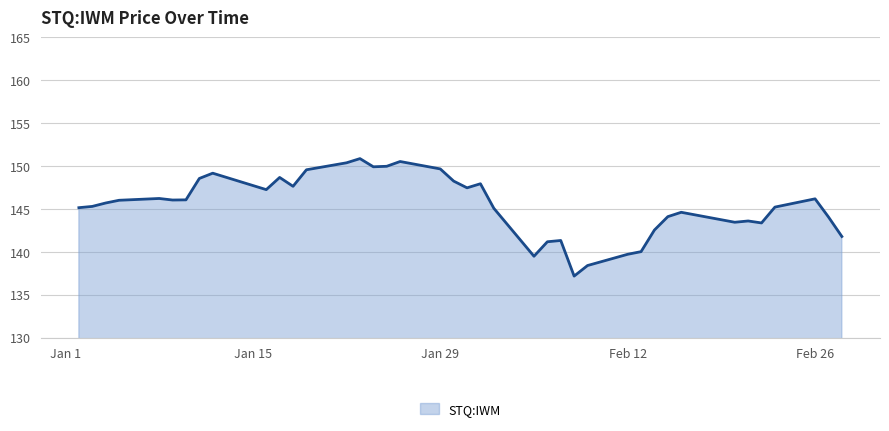

What is the difference between the maximum and minimum values?

13.7